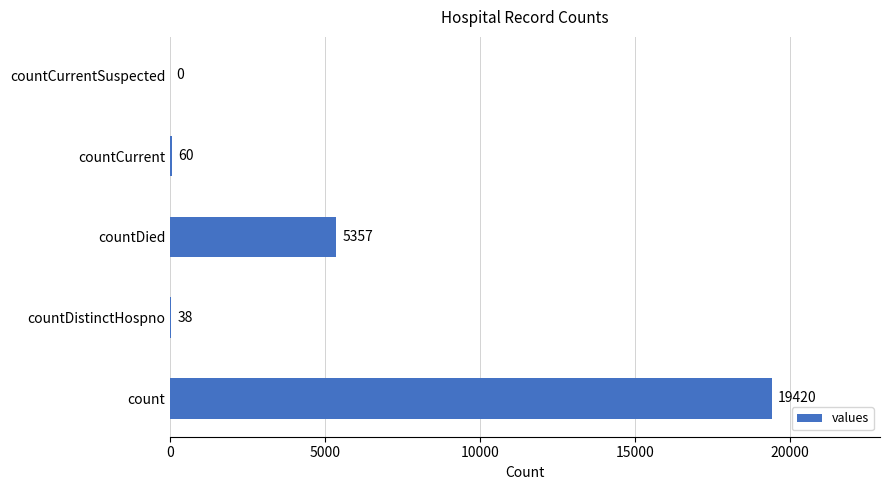

Between countCurrentSuspected and countDistinctHospno, which is larger?

countDistinctHospno